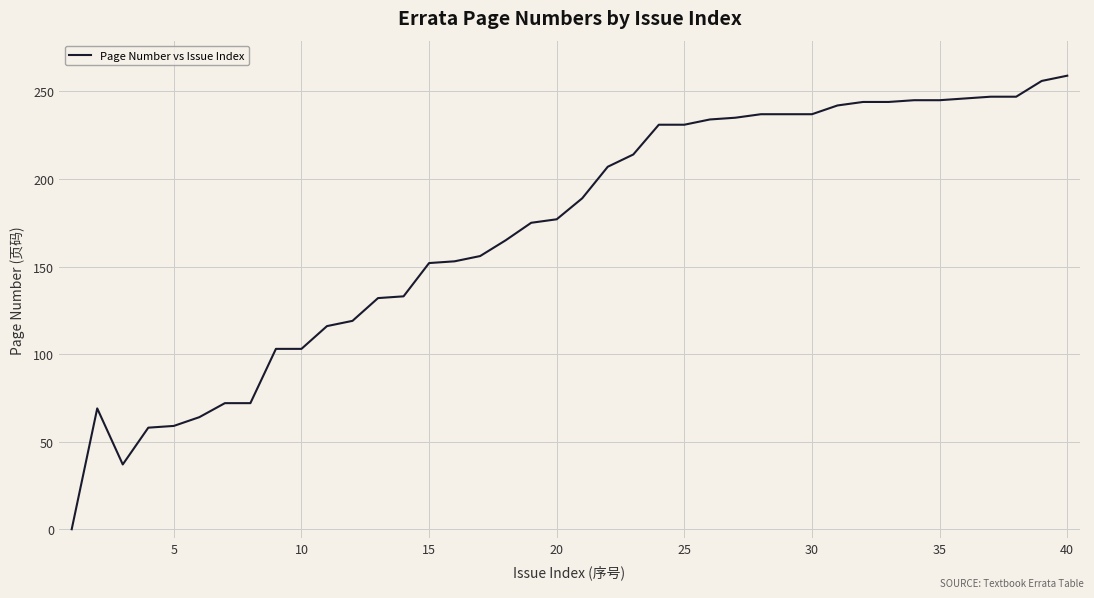

What is the greatest value displayed?

259